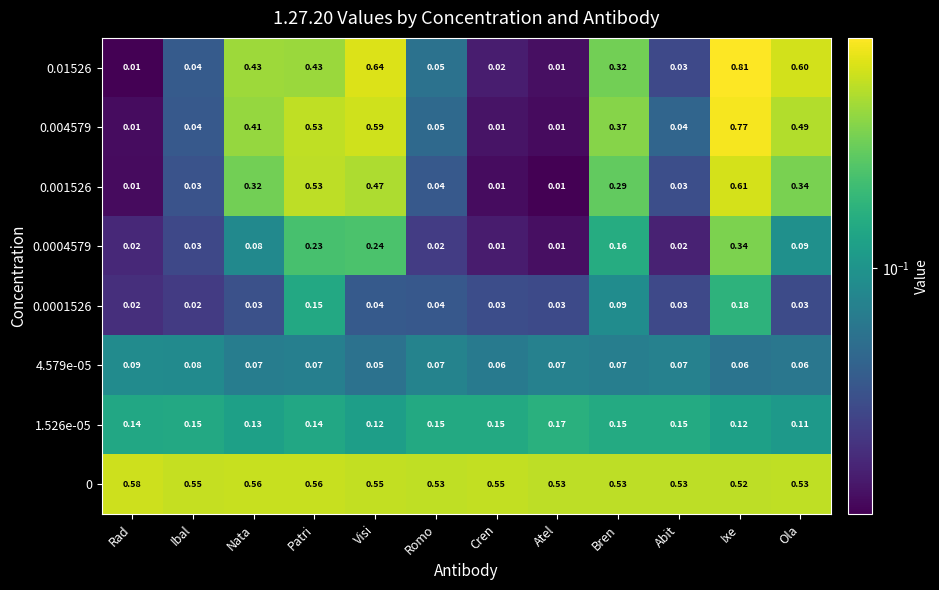

At how many categories does at least one series exceed 0?

12